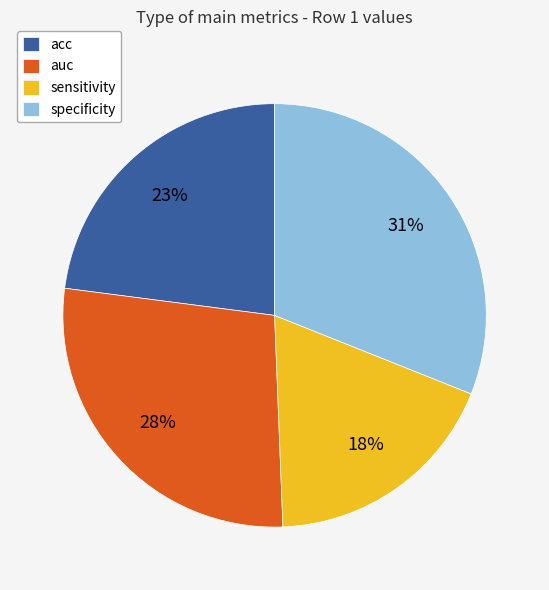

How many segments does this pie chart have?

4